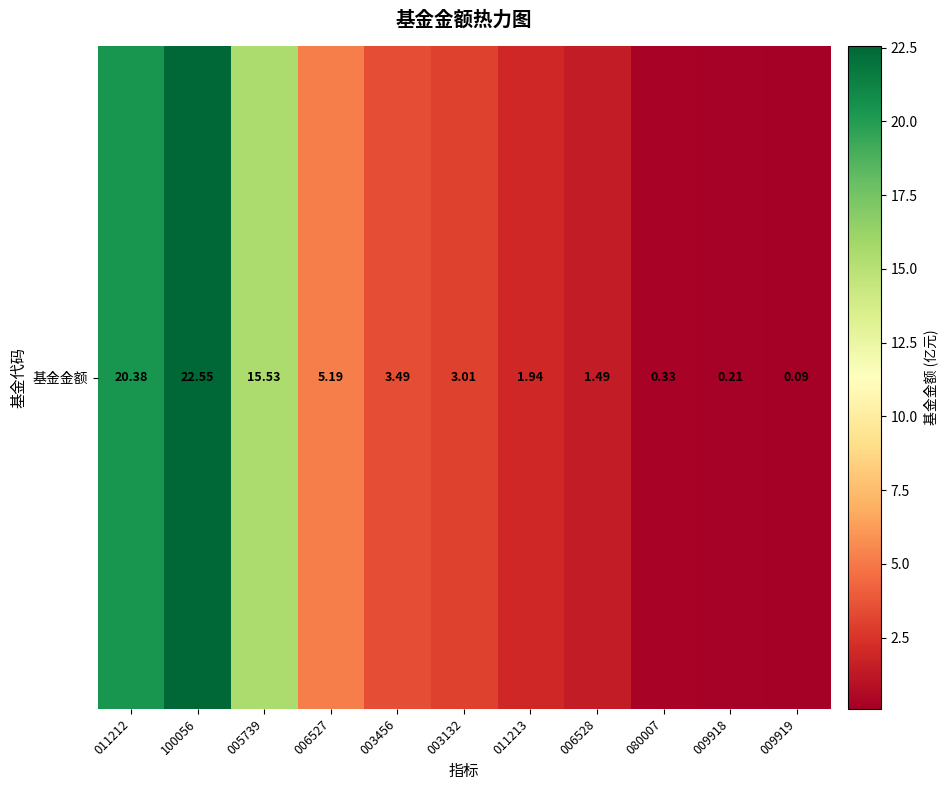

List the labels in order of value, smallest first.

009919, 009918, 080007, 006528, 011213, 003132, 003456, 006527, 005739, 011212, 100056